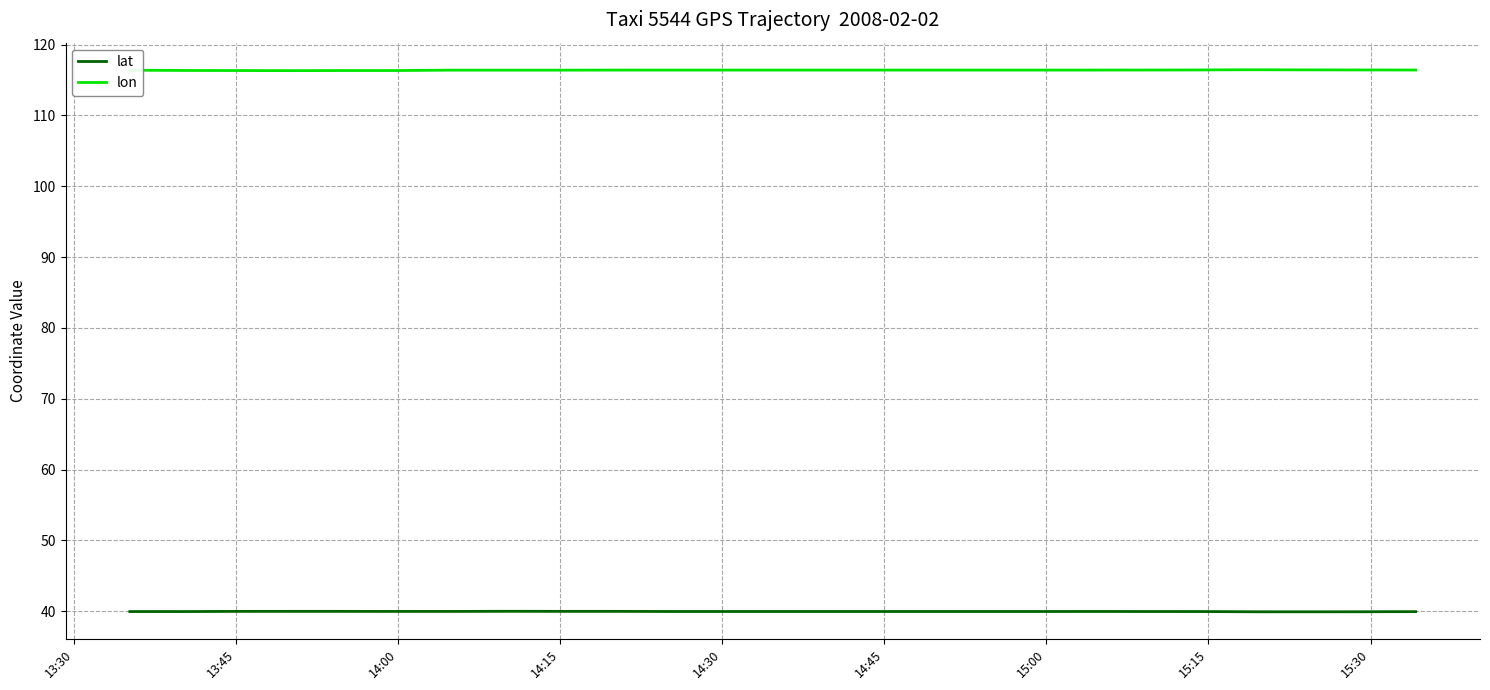

What are all the series names shown in the legend?

lat, lon